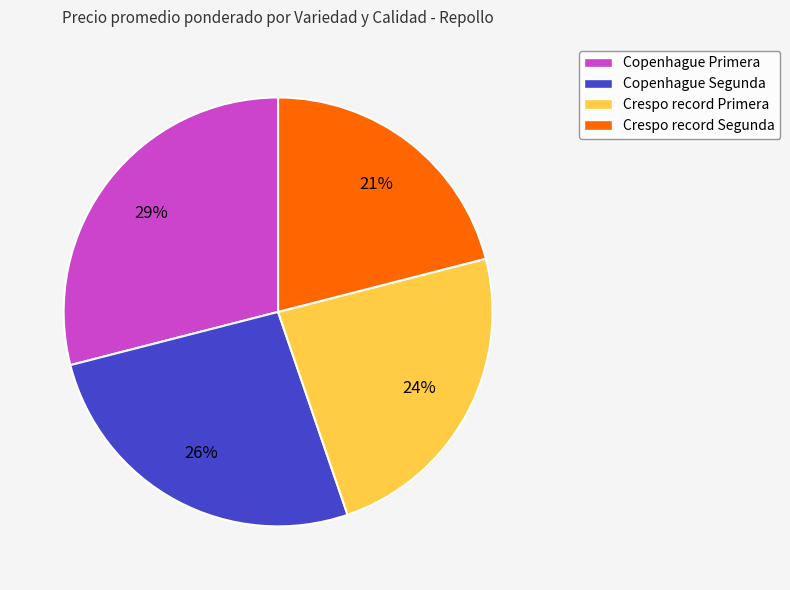

How many slices are in this pie chart?

4